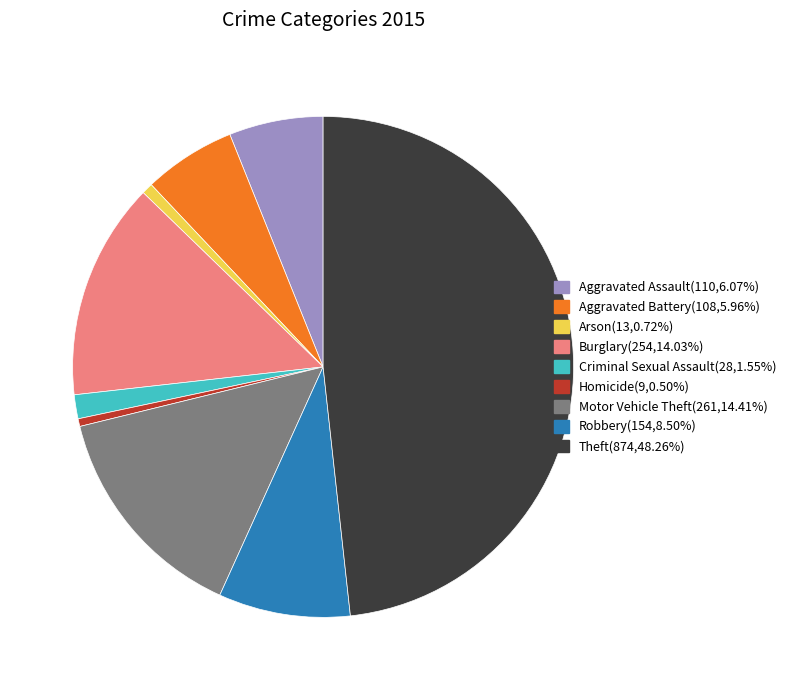

Do Arson and Theft together represent more than half of the pie?

No